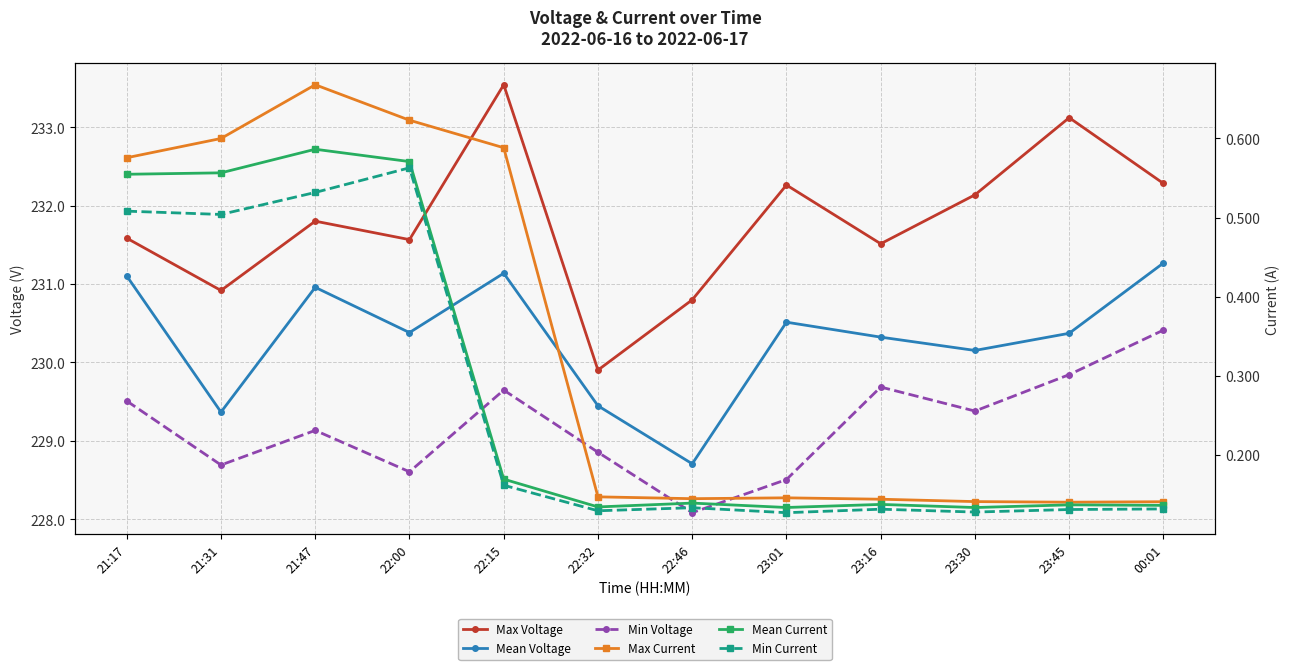

True or false: Min Current and Mean Voltage cross at least once.

False